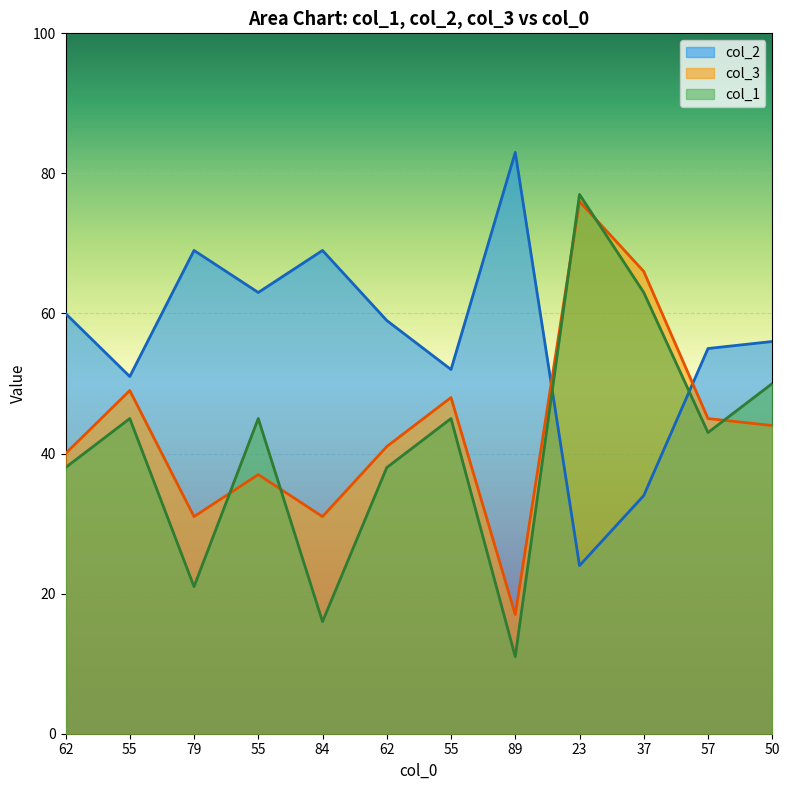

Which category has the highest value in the col_1 series?

23